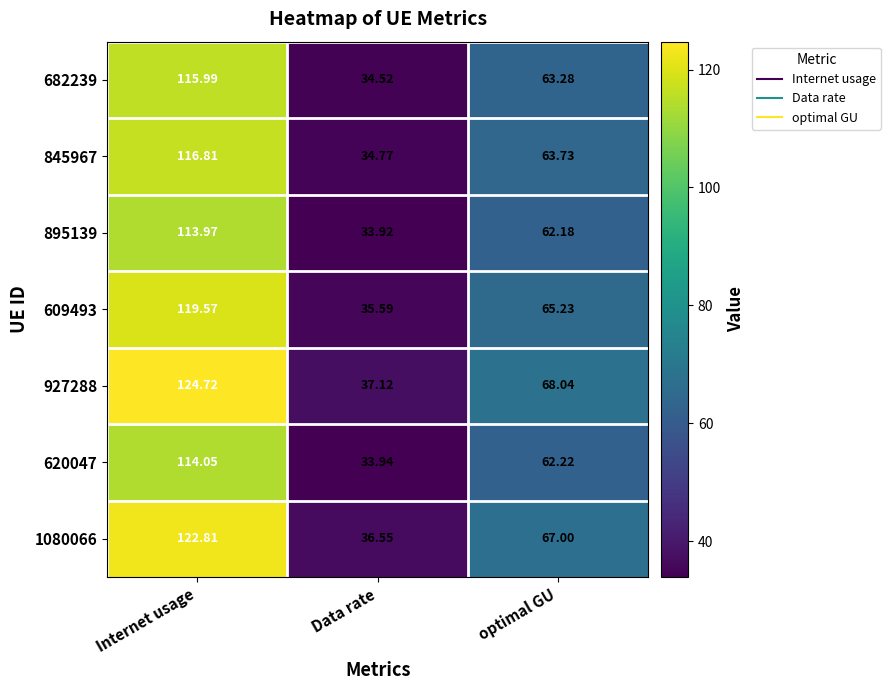

Where is 895139 nearest to the value 73?

optimal GU